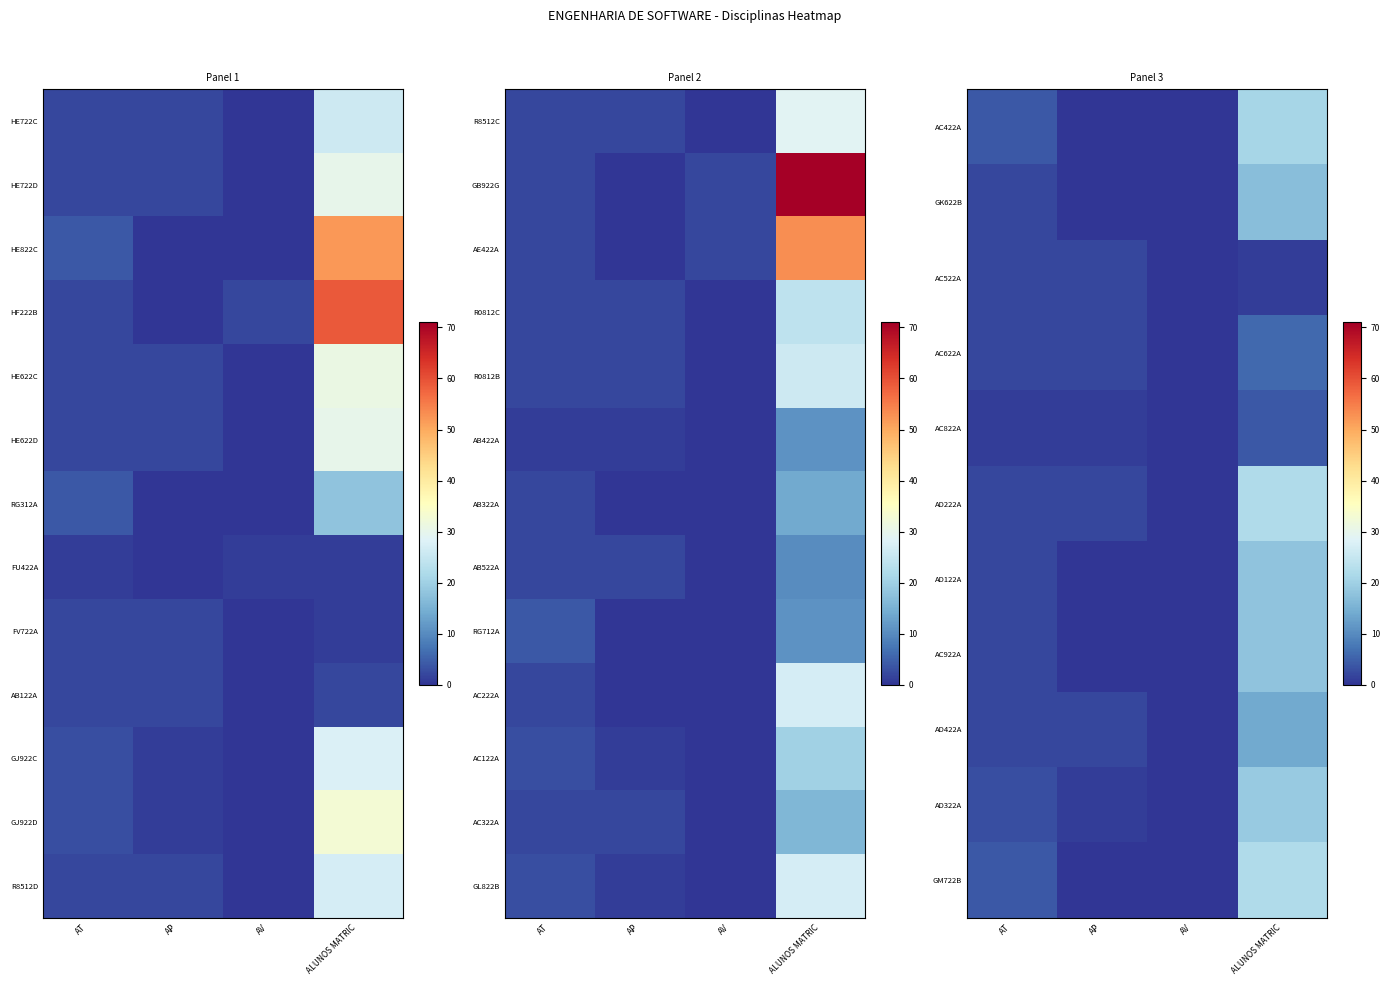

List the labels in order of AD322A value, smallest first.

AV, AP, AT, ALUNOS MATRIC